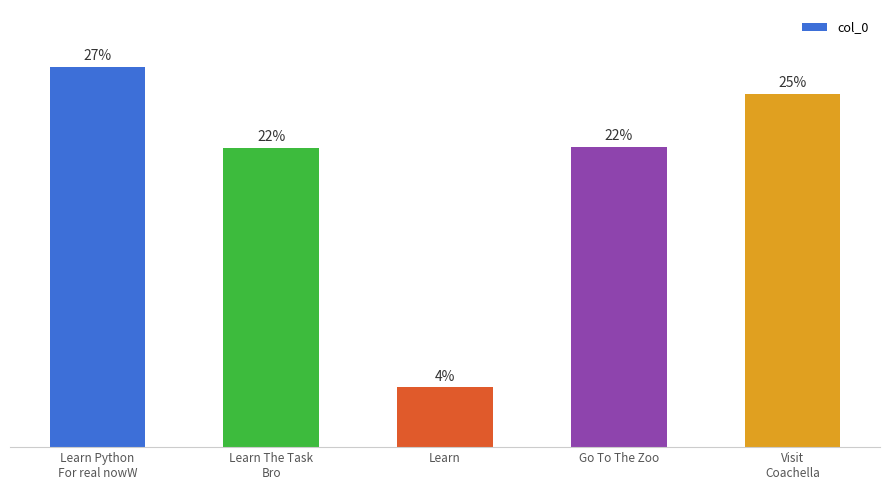

How many data points are less than 12389?

2